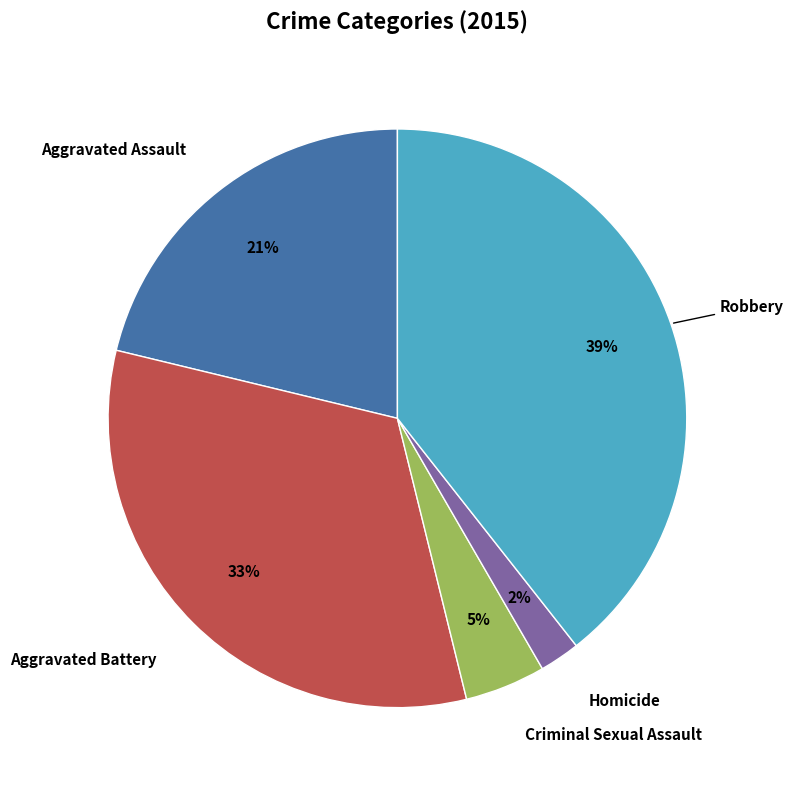

To the nearest percent, what is the difference between the Robbery and Homicide slice percentages?

37%